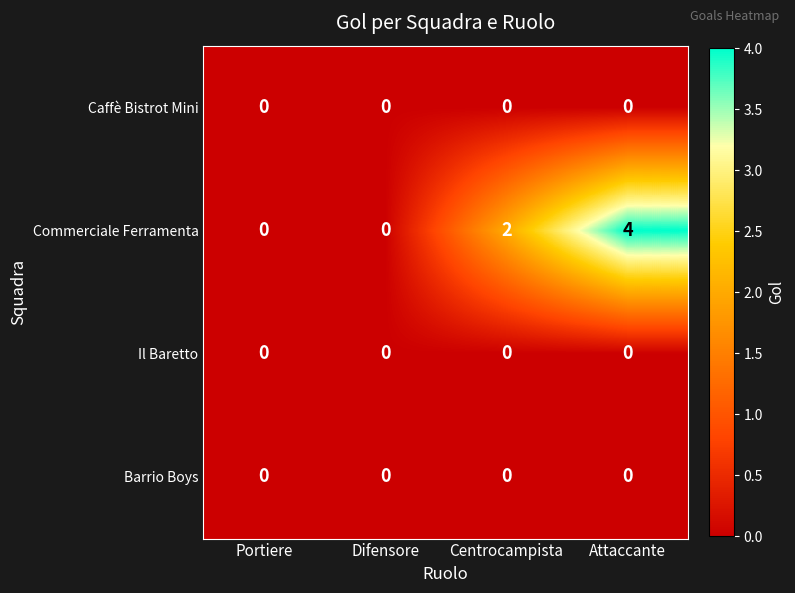

At which category is the sum across all series the highest?

Attaccante